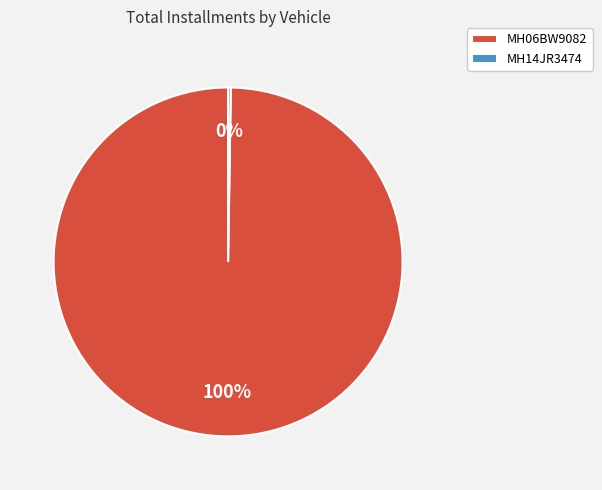

Which category has the biggest portion of the pie?

MH06BW9082